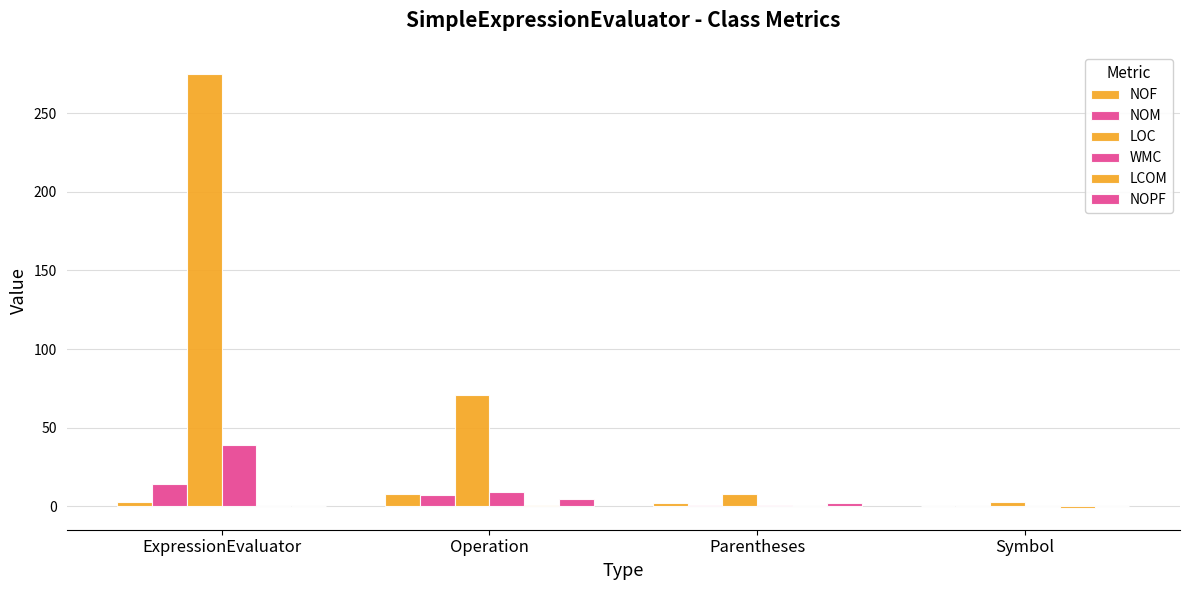

List the labels in order of LOC value, smallest first.

Symbol, Parentheses, Operation, ExpressionEvaluator